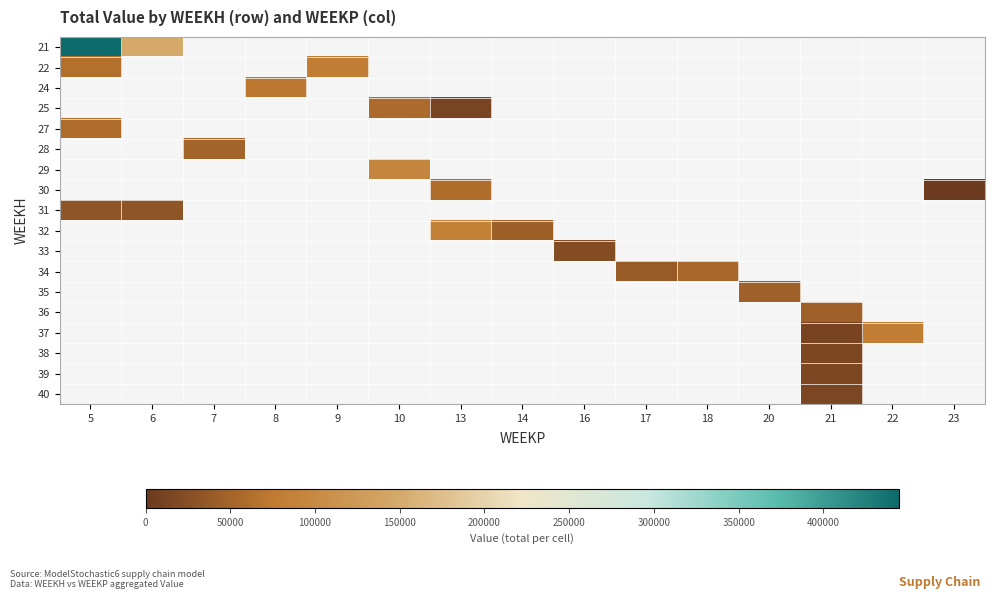

Rank the series by their maximum value, from lowest to highest.

40, 38, 39, 33, 31, 35, 36, 28, 34, 25, 27, 30, 24, 22, 37, 32, 29, 21